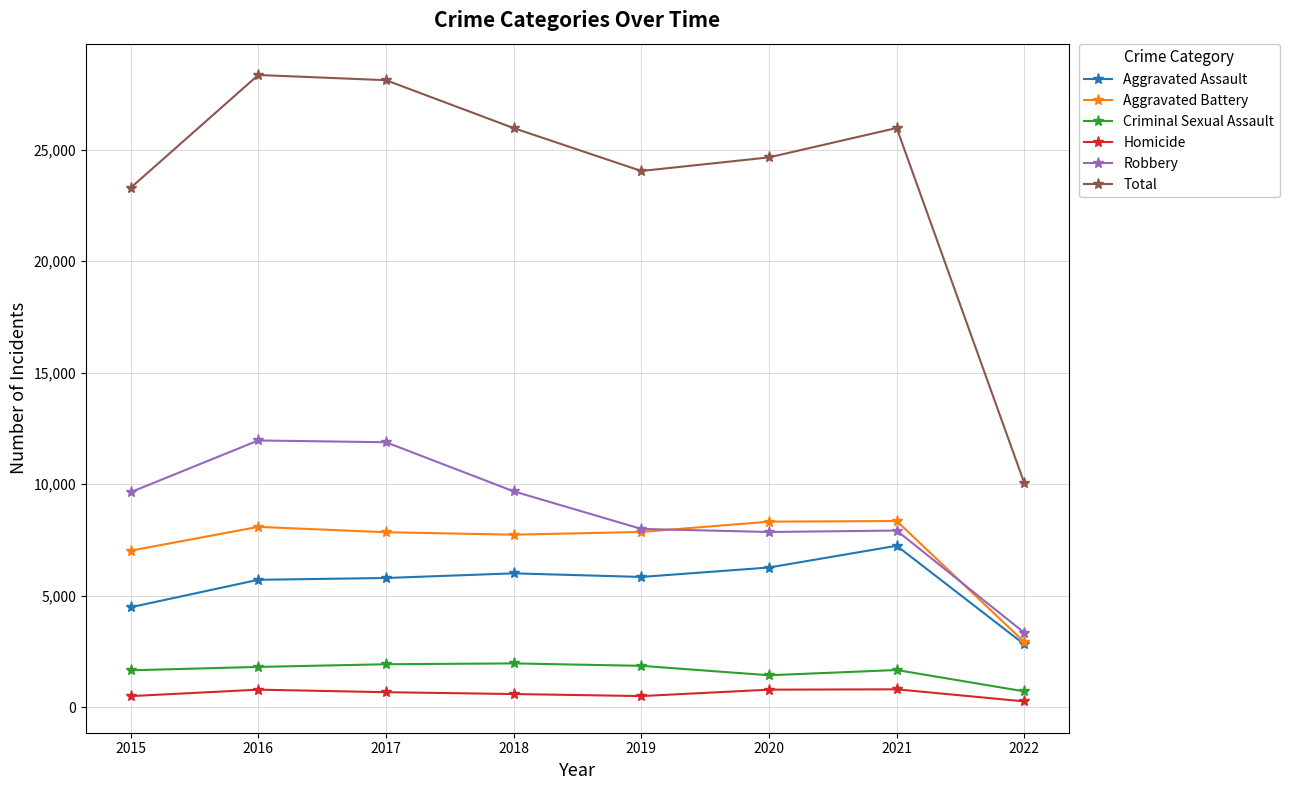

True or false: Aggravated Battery and Criminal Sexual Assault intersect in this chart.

False